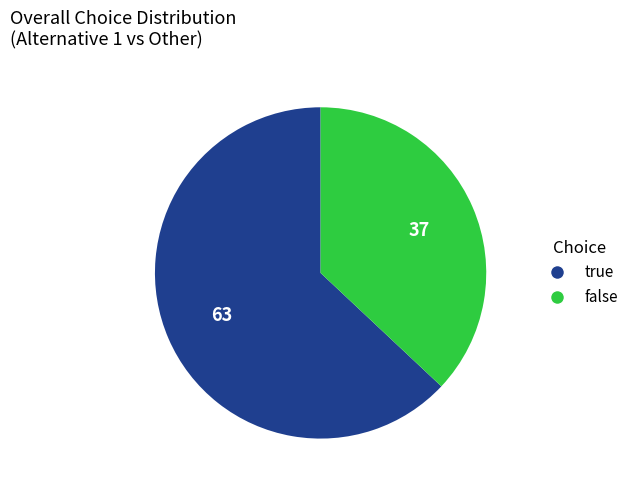

Does false account for over 50% of the chart?

No